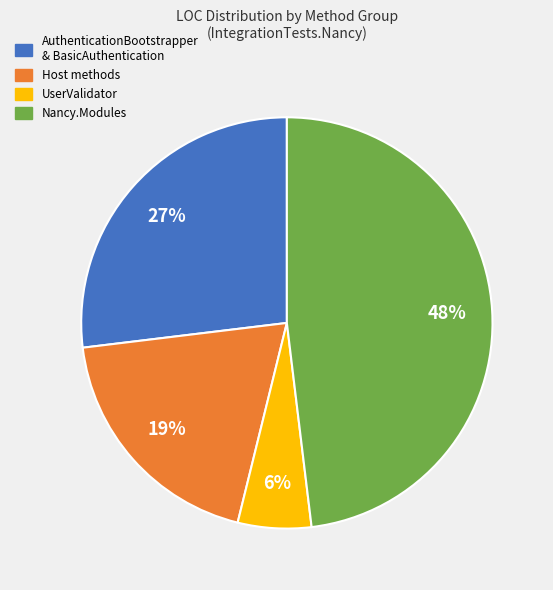

How many slices are in this pie chart?

4